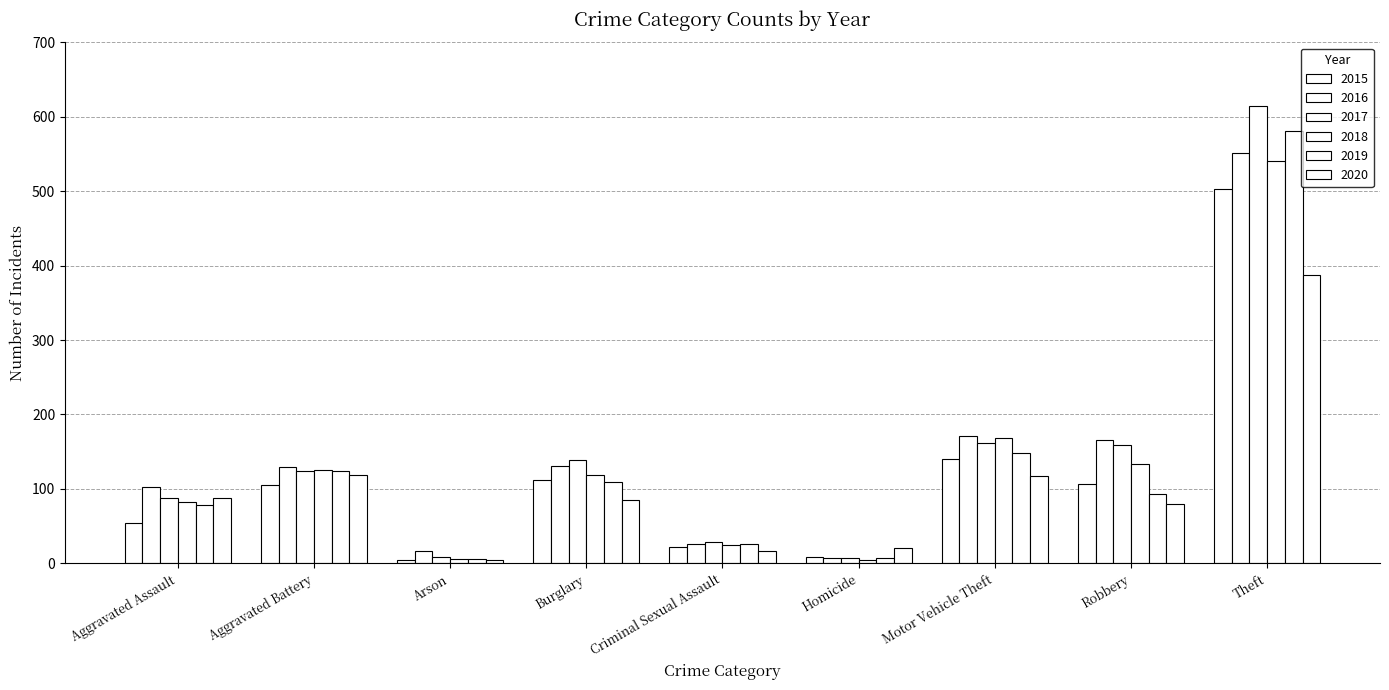

At which category does the chart reach its minimum across all series?

Homicide